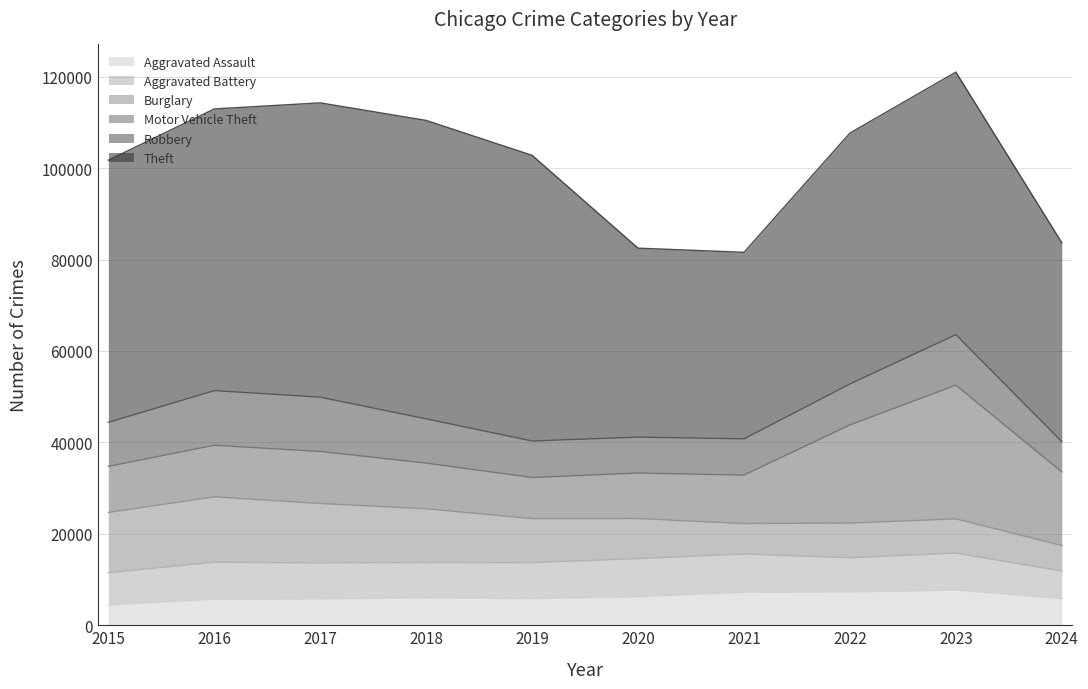

What are all the series names shown in the legend?

Aggravated Assault, Aggravated Battery, Burglary, Motor Vehicle Theft, Robbery, Theft